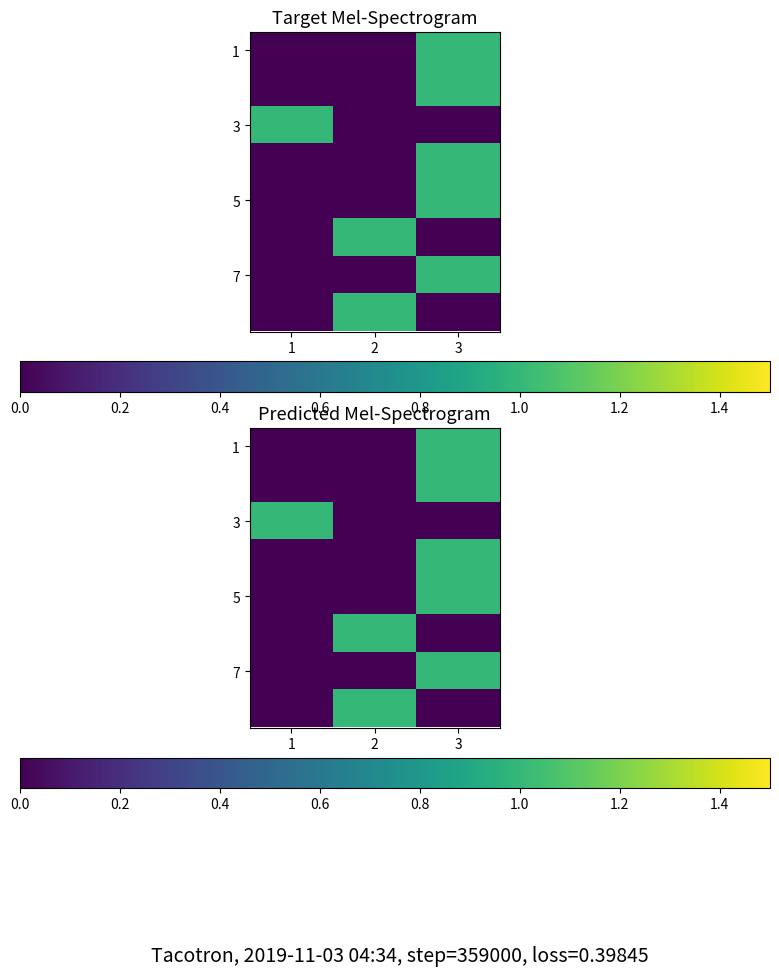

True or false: 3 has a value of 2 at 1.

False